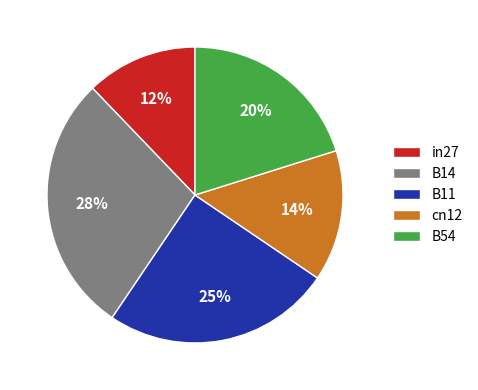

What is the largest slice in the pie chart?

B14